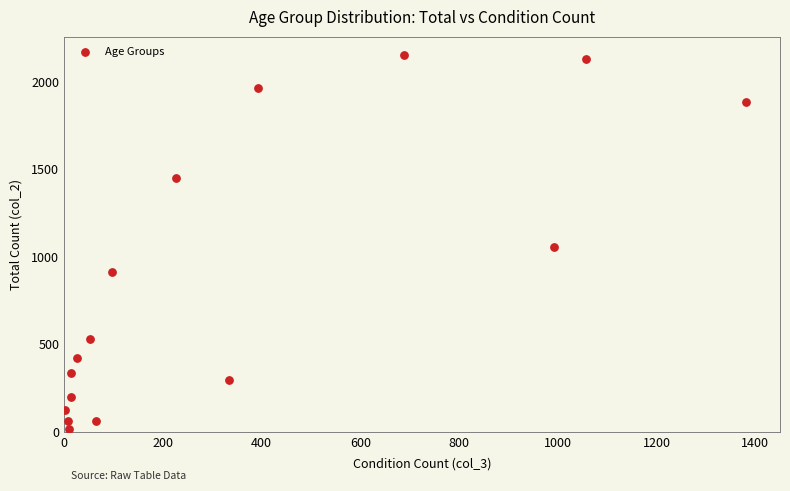

What is the range of X values (max minus min)?

1379